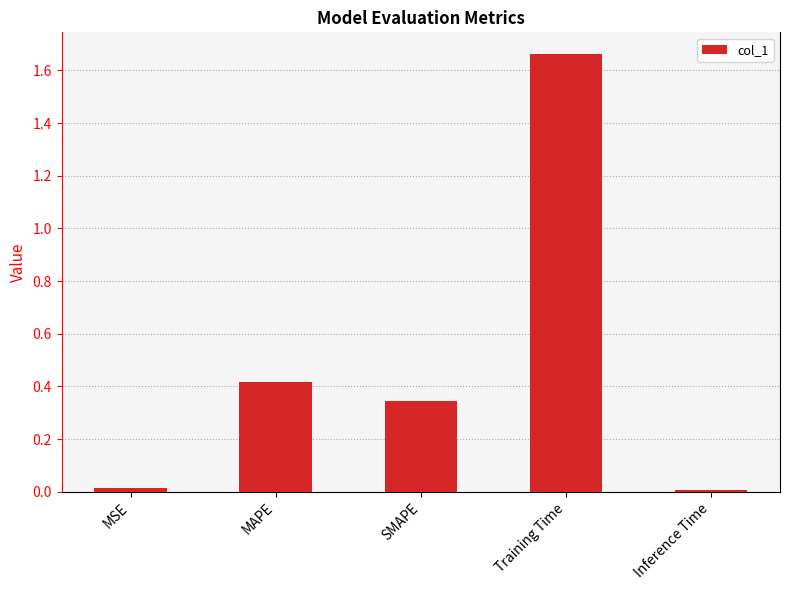

True or false: the data shows 0.0 at MSE.

True